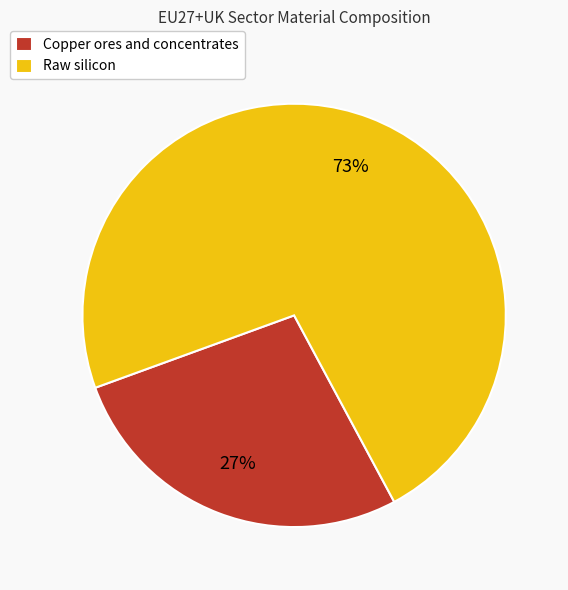

What is the ratio of the value at Raw silicon to the value at Copper ores and concentrates?

2.7